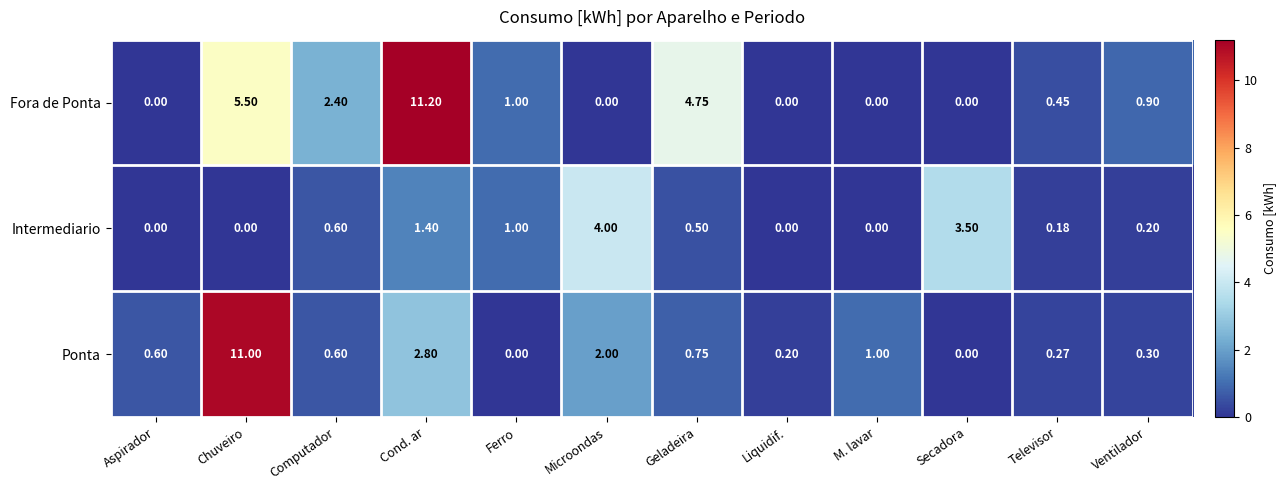

List the series in order of their overall mean, highest first.

Fora de Ponta, Ponta, Intermediario